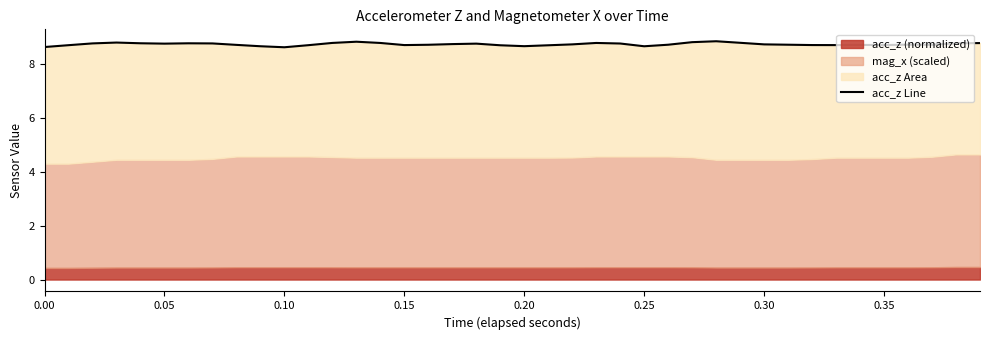

Is it true that the value at 0.35 is 13.3?

False